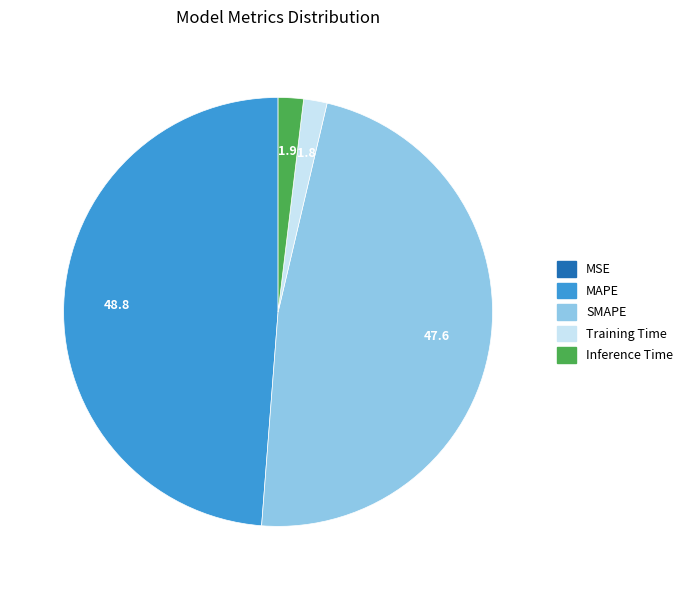

Do Training Time and Inference Time together represent more than half of the pie?

No